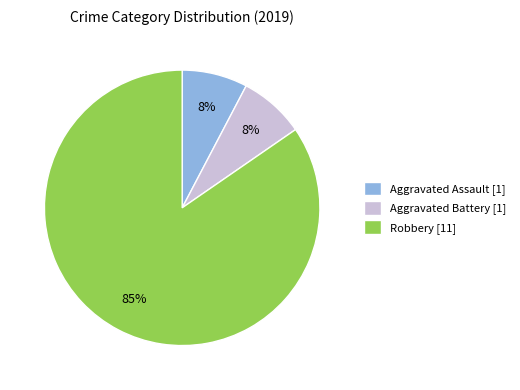

Is there any slice that represents more than half of the pie?

Yes